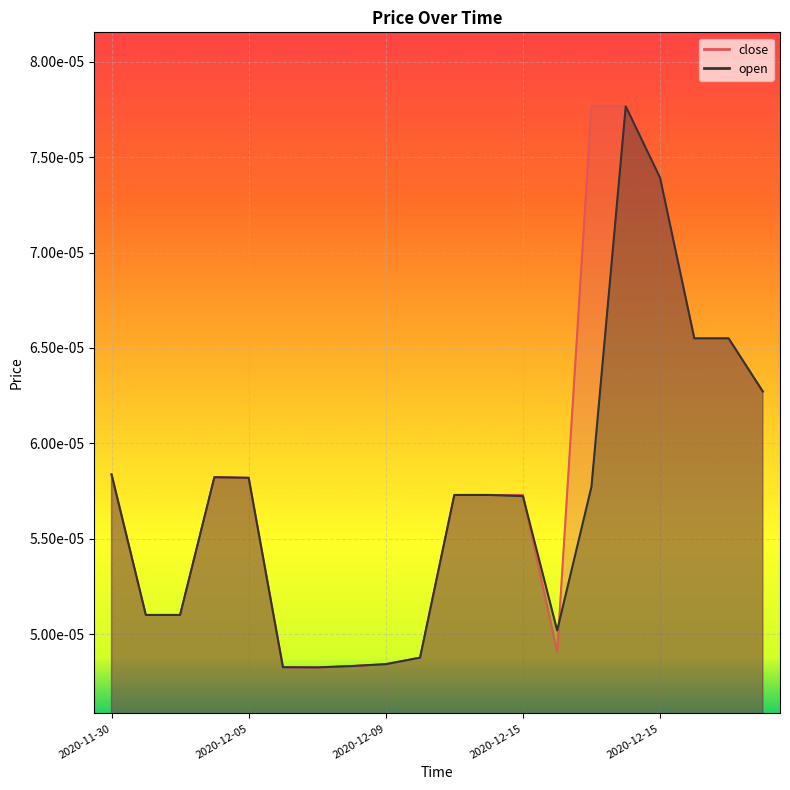

The value of open at 2020-12-15 is 0.0. True or false?

True